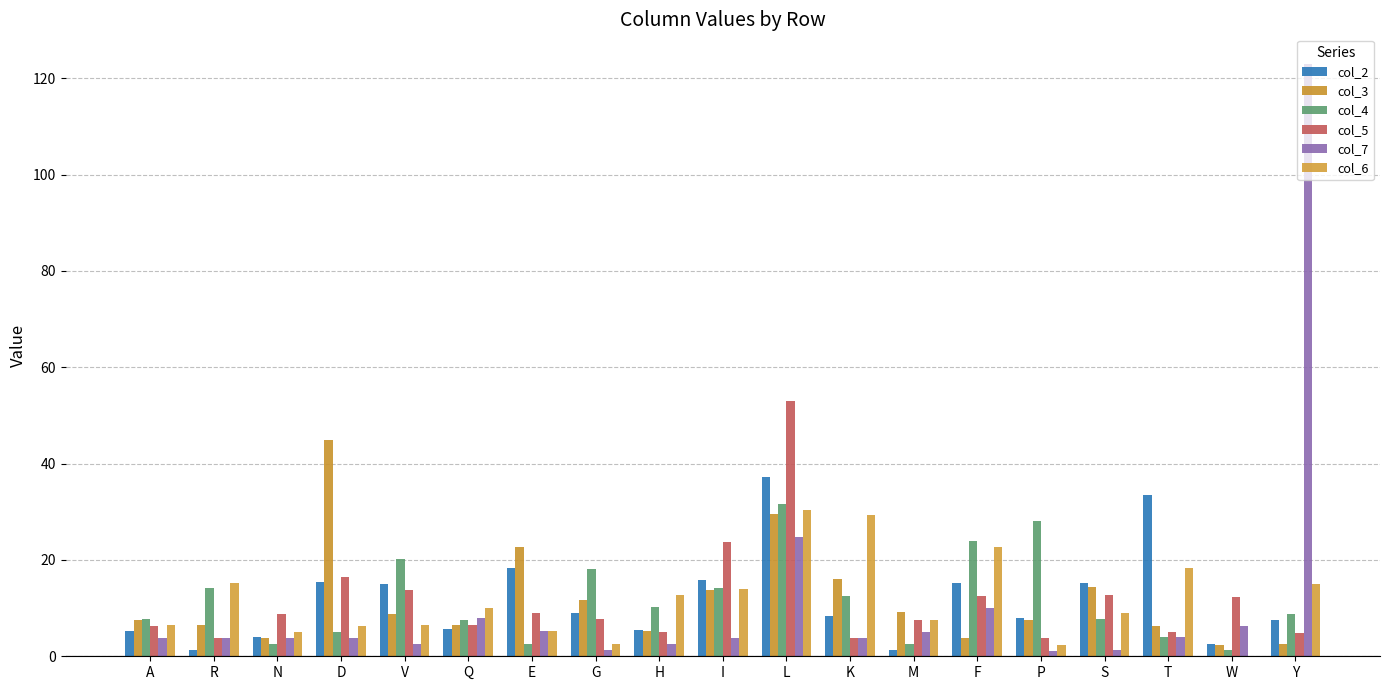

The value of col_7 at H is 1.8. True or false?

False